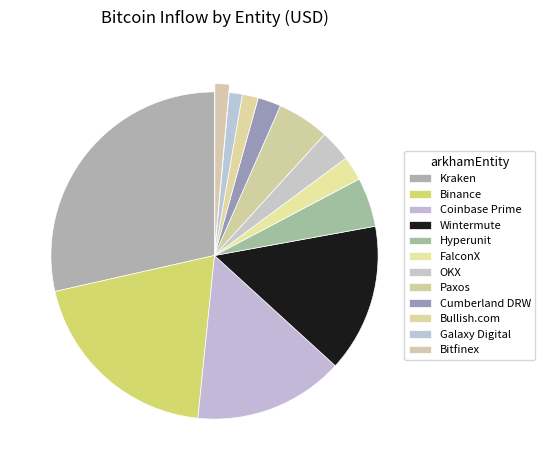

To the nearest percent, what is the combined percentage of Cumberland DRW and Kraken?

31%